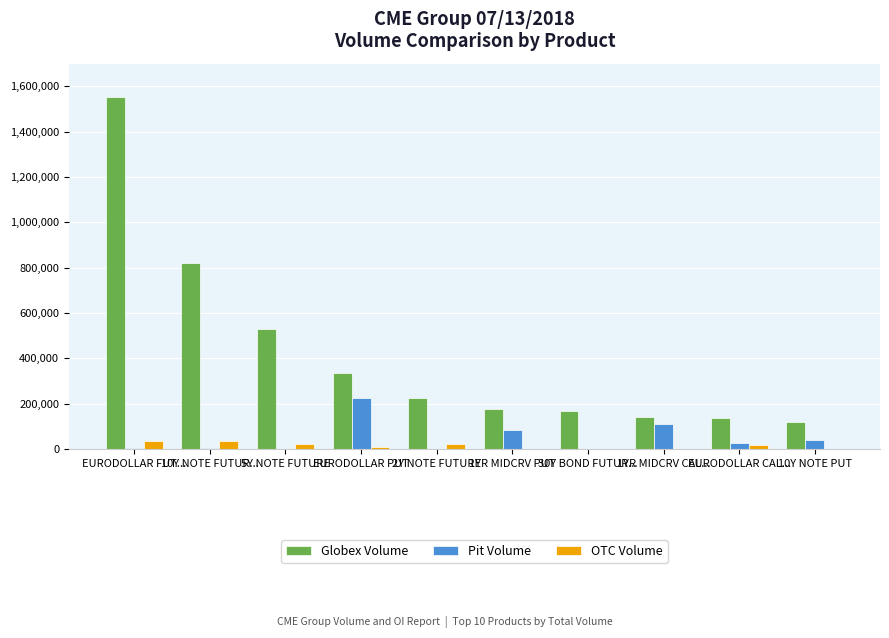

At which category does the chart reach its peak across all series?

EURODOLLAR FUT...